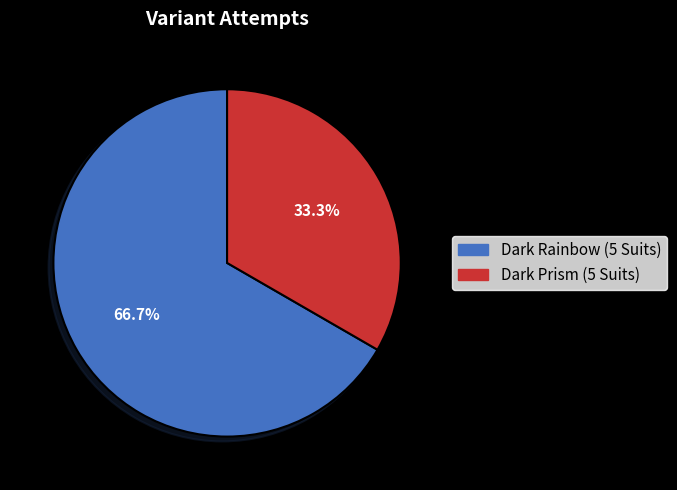

To the nearest percent, what is the difference between the Dark Prism (5 Suits) and Dark Rainbow (5 Suits) slice percentages?

33%